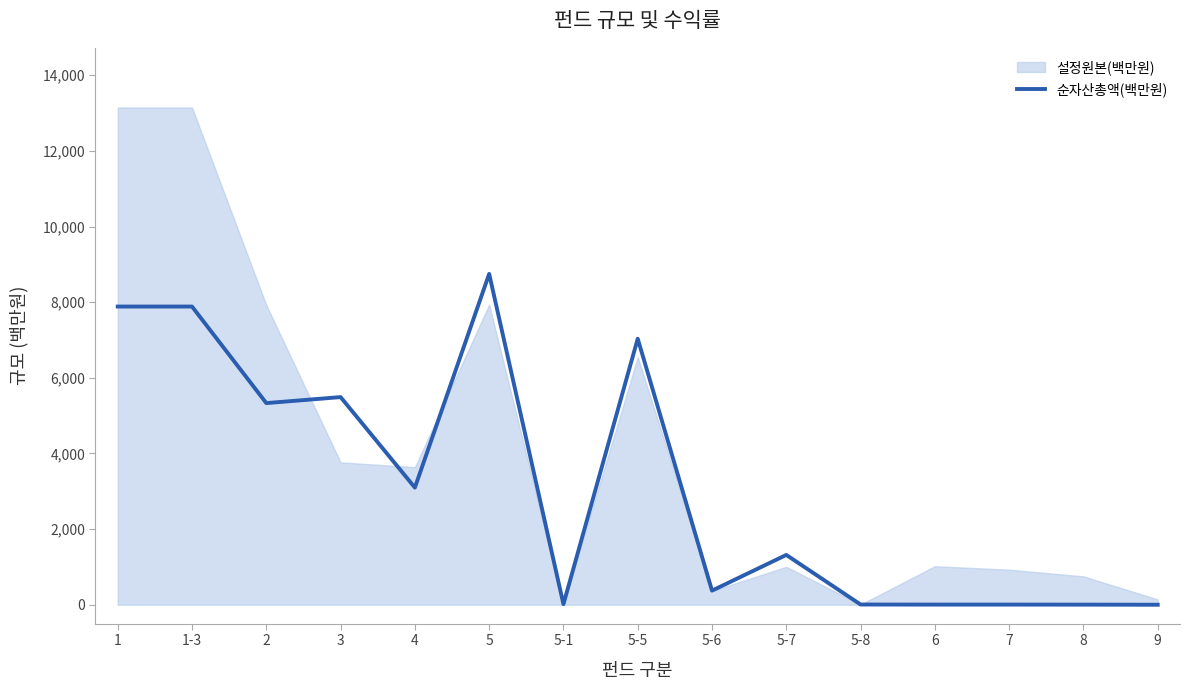

How many lines are shown in the chart?

1